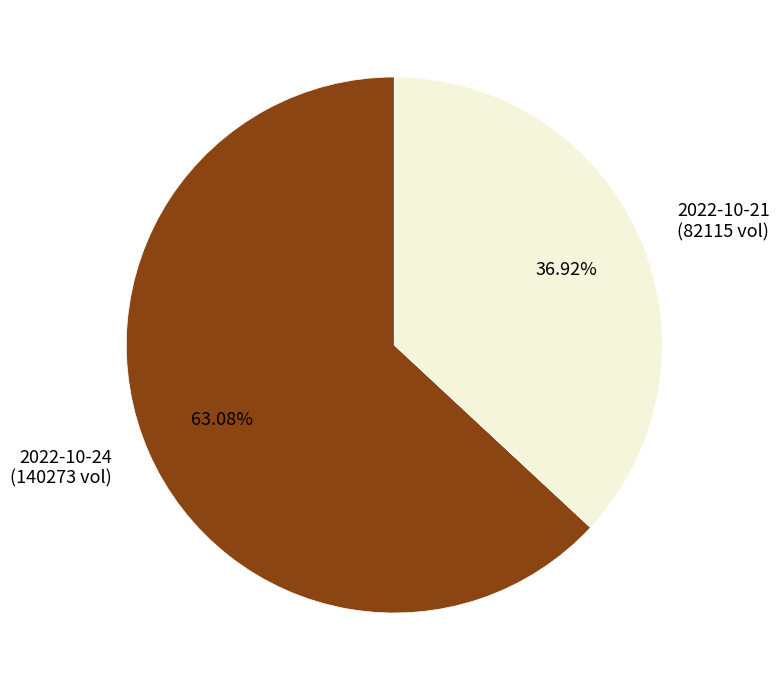

Does any single category account for the majority?

Yes